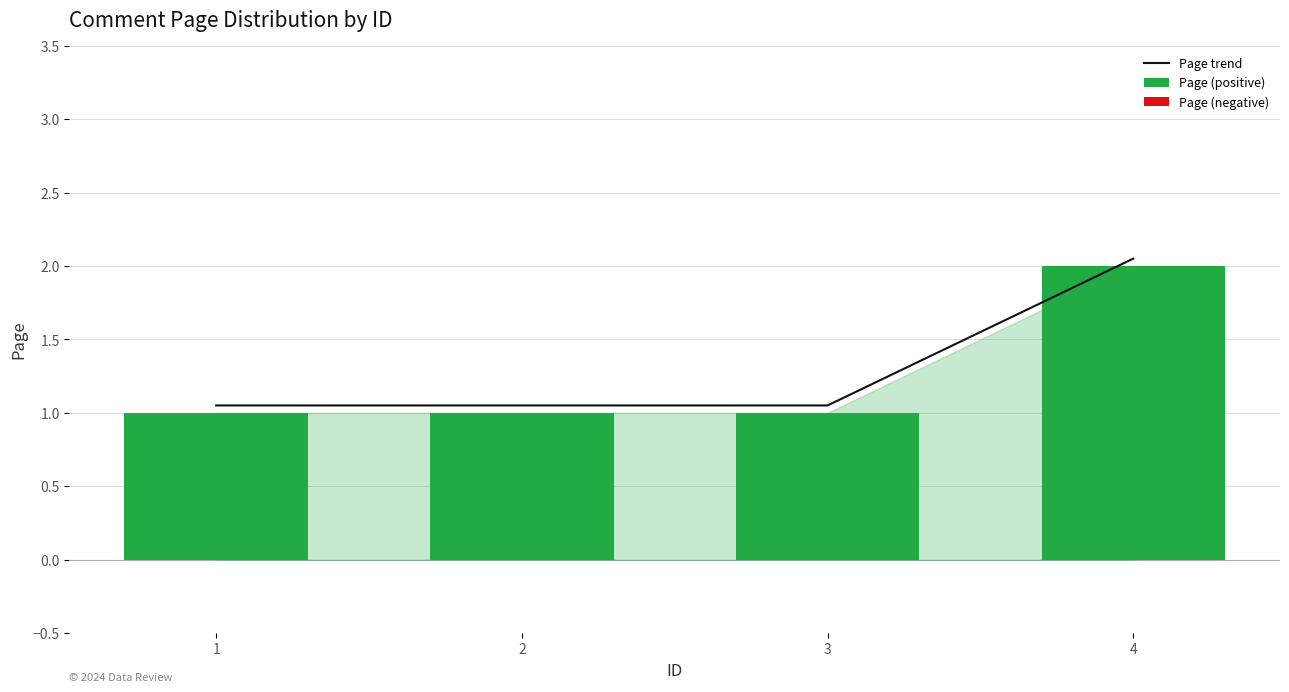

Reading left to right, extract all data points from this chart.

Page trend: 1=1.1	2=1.1	3=1.1	4=2.0
Page (positive): 1=1.0	2=1.0	3=1.0	4=2.0
Page (negative): 1=0.0	2=0.0	3=0.0	4=0.0